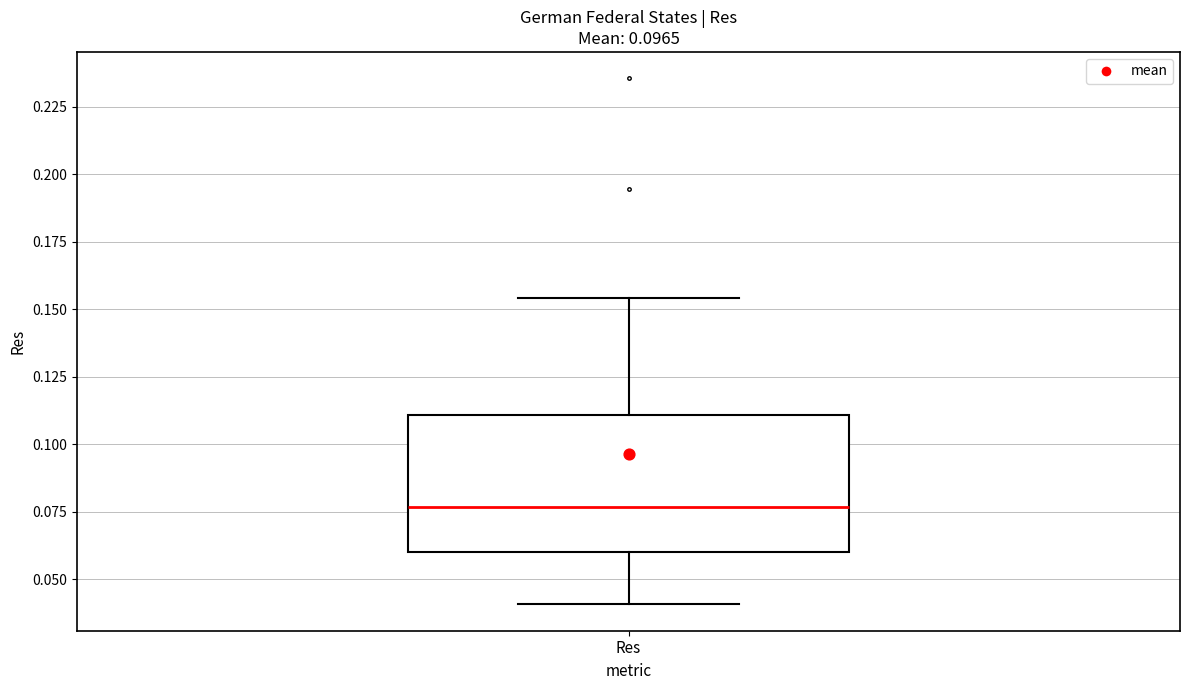

Transcribe this box plot: give where the median line is, the range the box spans, and where the two whiskers end, as read against the y-axis. The values are not printed on the chart, so give them approximately, as read against the axis.

median 0.075, box 0.060 to 0.110, whiskers 0.040 to 0.155